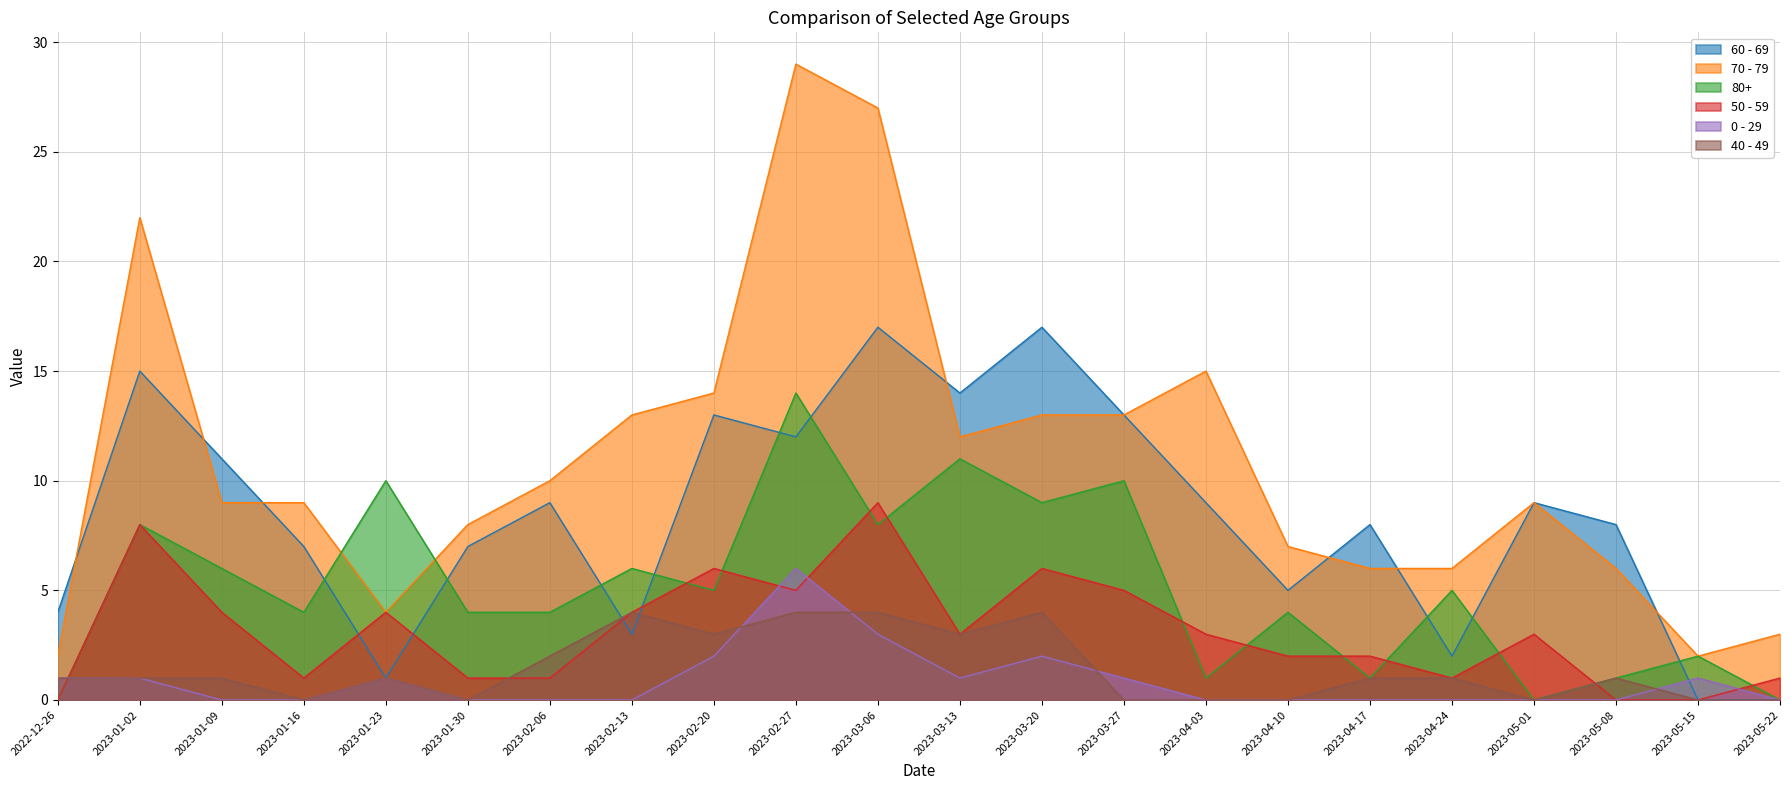

Reading left to right, transcribe all the data shown in this chart.

60 - 69: 2022-12-26=4	2023-01-02=15	2023-01-09=11	2023-01-16=7	2023-01-23=1	2023-01-30=7	2023-02-06=9	2023-02-13=3	2023-02-20=13	2023-02-27=12	2023-03-06=17	2023-03-13=14	2023-03-20=17	2023-03-27=13	2023-04-03=9	2023-04-10=5	2023-04-17=8	2023-04-24=2	2023-05-01=9	2023-05-08=8	2023-05-15=0	2023-05-22=0
70 - 79: 2022-12-26=2	2023-01-02=22	2023-01-09=9	2023-01-16=9	2023-01-23=4	2023-01-30=8	2023-02-06=10	2023-02-13=13	2023-02-20=14	2023-02-27=29	2023-03-06=27	2023-03-13=12	2023-03-20=13	2023-03-27=13	2023-04-03=15	2023-04-10=7	2023-04-17=6	2023-04-24=6	2023-05-01=9	2023-05-08=6	2023-05-15=2	2023-05-22=3
80+: 2022-12-26=0	2023-01-02=8	2023-01-09=6	2023-01-16=4	2023-01-23=10	2023-01-30=4	2023-02-06=4	2023-02-13=6	2023-02-20=5	2023-02-27=14	2023-03-06=8	2023-03-13=11	2023-03-20=9	2023-03-27=10	2023-04-03=1	2023-04-10=4	2023-04-17=1	2023-04-24=5	2023-05-01=0	2023-05-08=1	2023-05-15=2	2023-05-22=0
50 - 59: 2022-12-26=0	2023-01-02=8	2023-01-09=4	2023-01-16=1	2023-01-23=4	2023-01-30=1	2023-02-06=1	2023-02-13=4	2023-02-20=6	2023-02-27=5	2023-03-06=9	2023-03-13=3	2023-03-20=6	2023-03-27=5	2023-04-03=3	2023-04-10=2	2023-04-17=2	2023-04-24=1	2023-05-01=3	2023-05-08=0	2023-05-15=0	2023-05-22=1
0 - 29: 2022-12-26=1	2023-01-02=1	2023-01-09=0	2023-01-16=0	2023-01-23=1	2023-01-30=0	2023-02-06=0	2023-02-13=0	2023-02-20=2	2023-02-27=6	2023-03-06=3	2023-03-13=1	2023-03-20=2	2023-03-27=1	2023-04-03=0	2023-04-10=0	2023-04-17=0	2023-04-24=0	2023-05-01=0	2023-05-08=0	2023-05-15=1	2023-05-22=0
40 - 49: 2022-12-26=1	2023-01-02=1	2023-01-09=1	2023-01-16=0	2023-01-23=1	2023-01-30=0	2023-02-06=2	2023-02-13=4	2023-02-20=3	2023-02-27=4	2023-03-06=4	2023-03-13=3	2023-03-20=4	2023-03-27=0	2023-04-03=0	2023-04-10=0	2023-04-17=1	2023-04-24=1	2023-05-01=0	2023-05-08=1	2023-05-15=0	2023-05-22=0